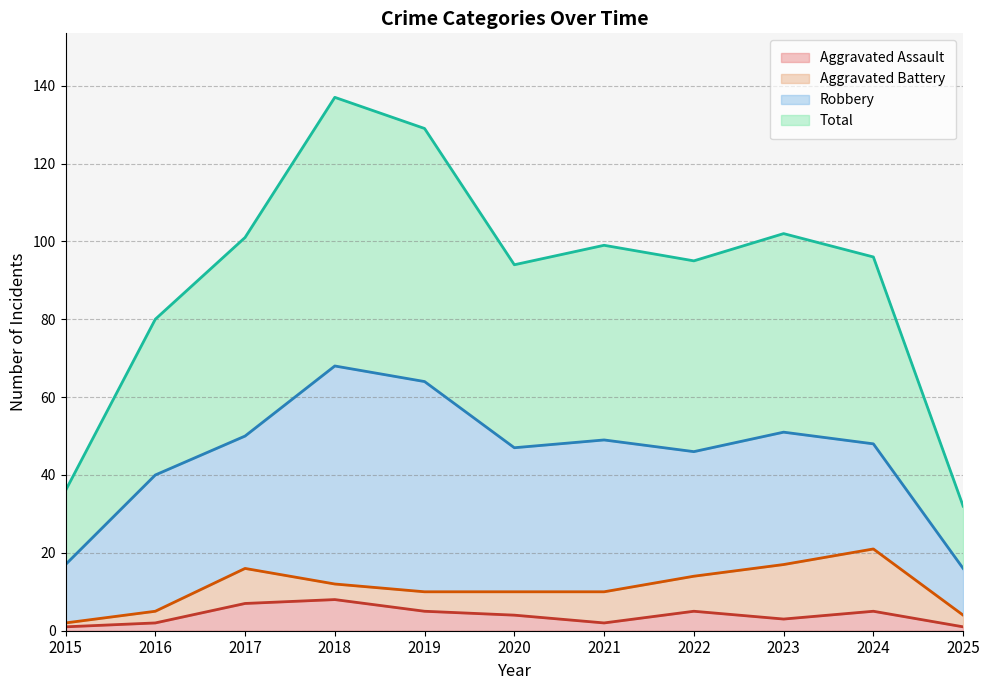

At which category does Aggravated Assault reach its first local valley?

2021